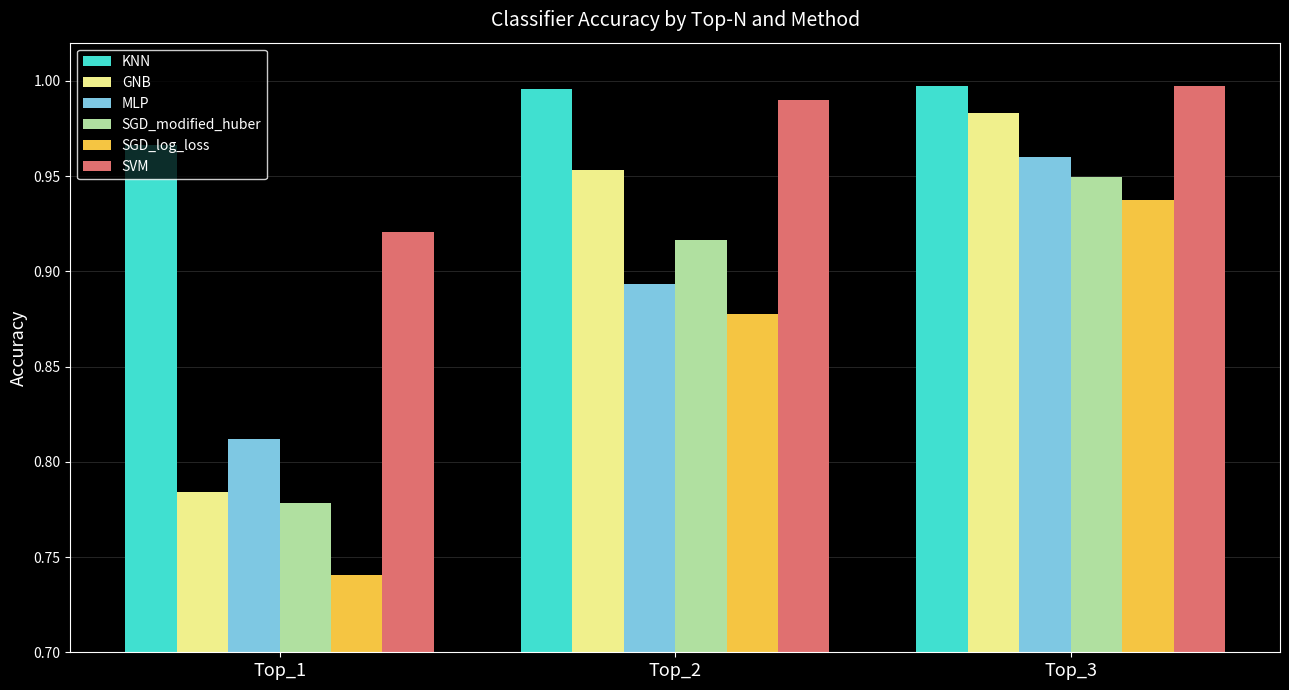

At which category does the chart reach its minimum across all series?

Top_1